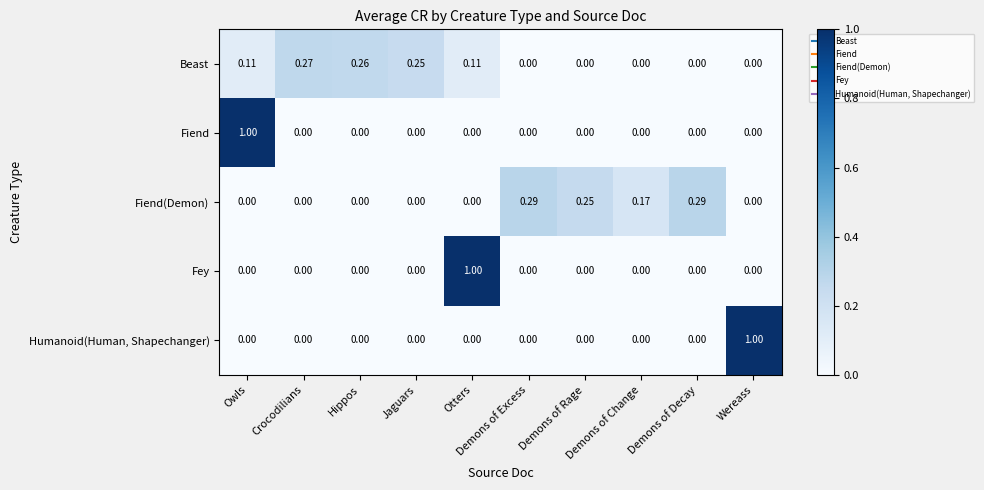

Which series has the largest total across all categories?

Beast